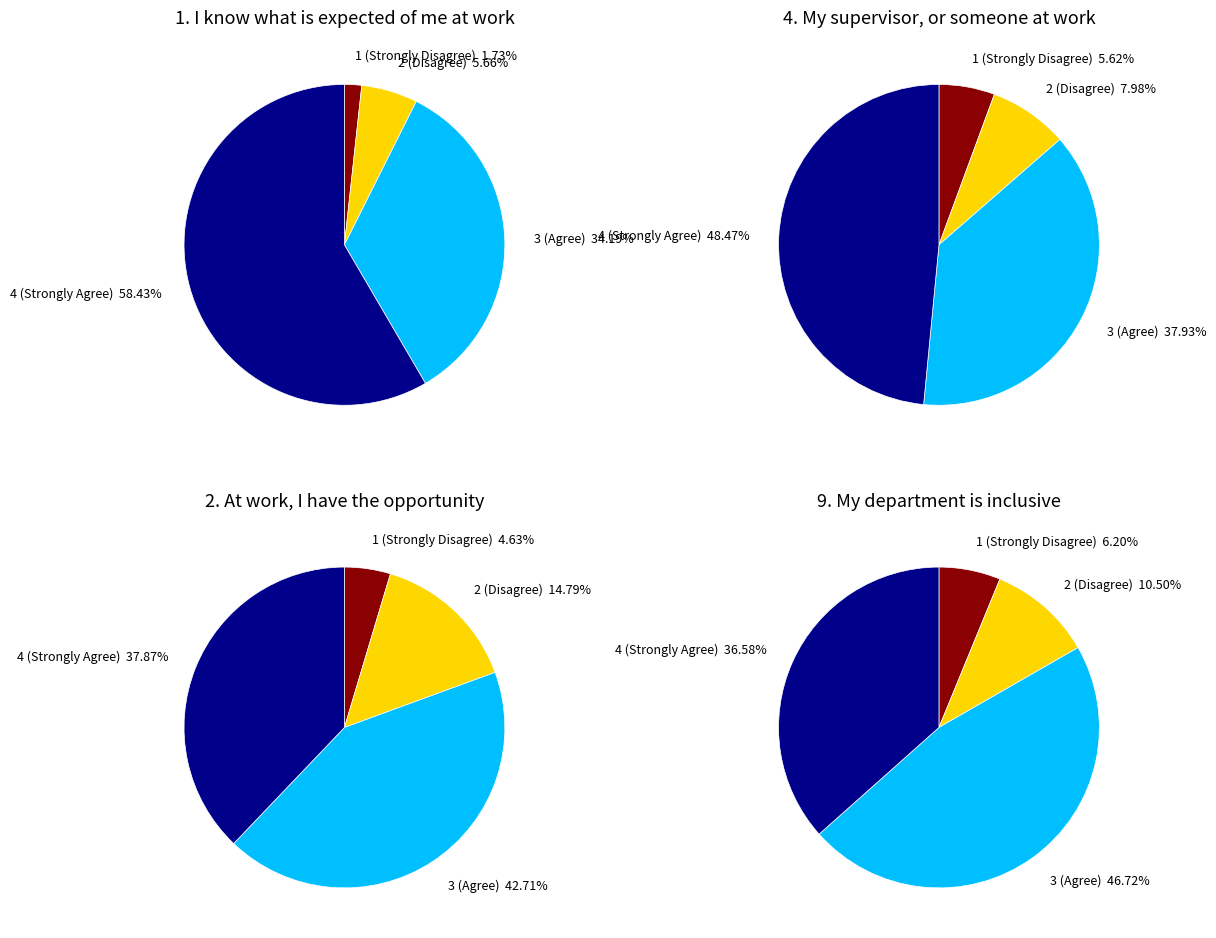

Combined, what portion of the pie is 2 and 0?

35.9%